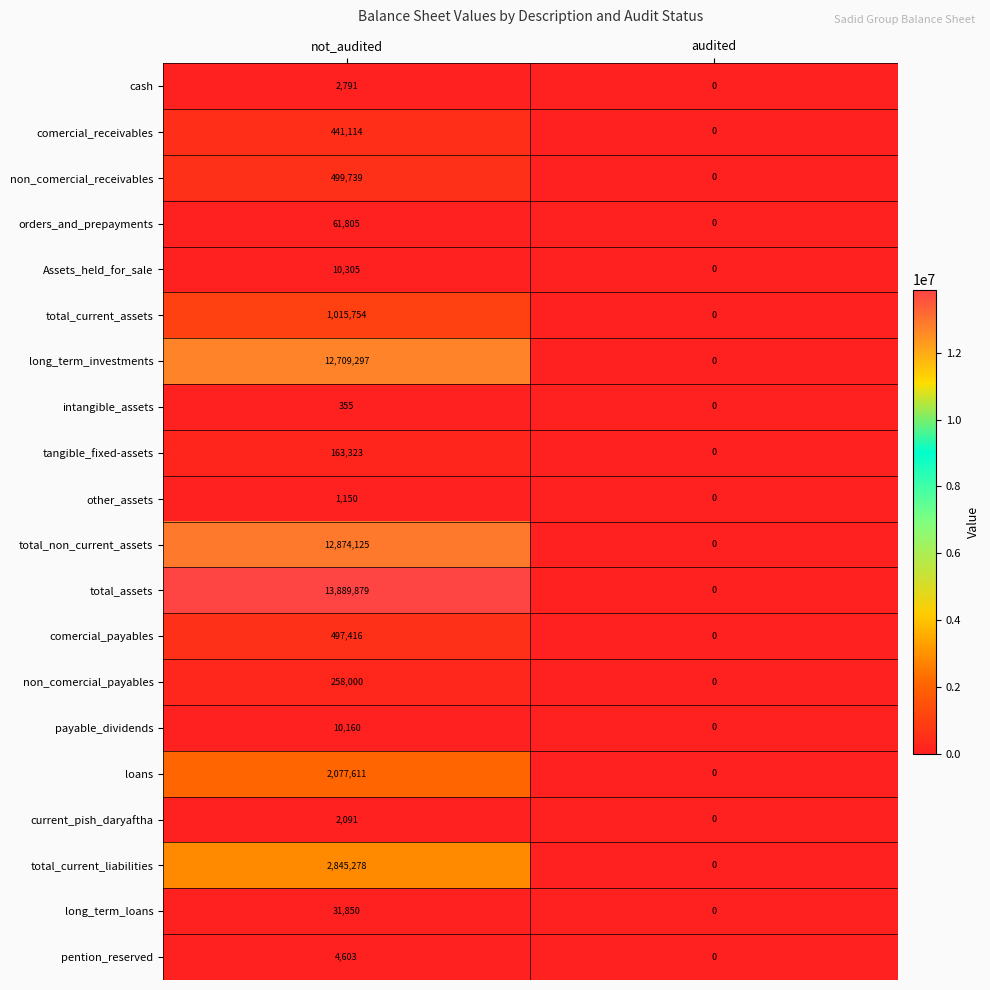

Count the number of categories in the chart.

2